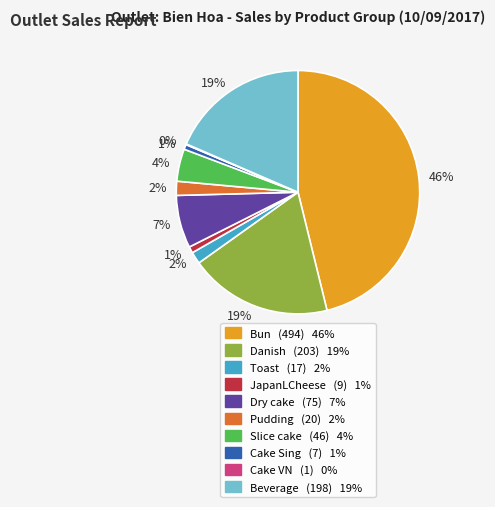

Does Beverage account for over 50% of the chart?

No